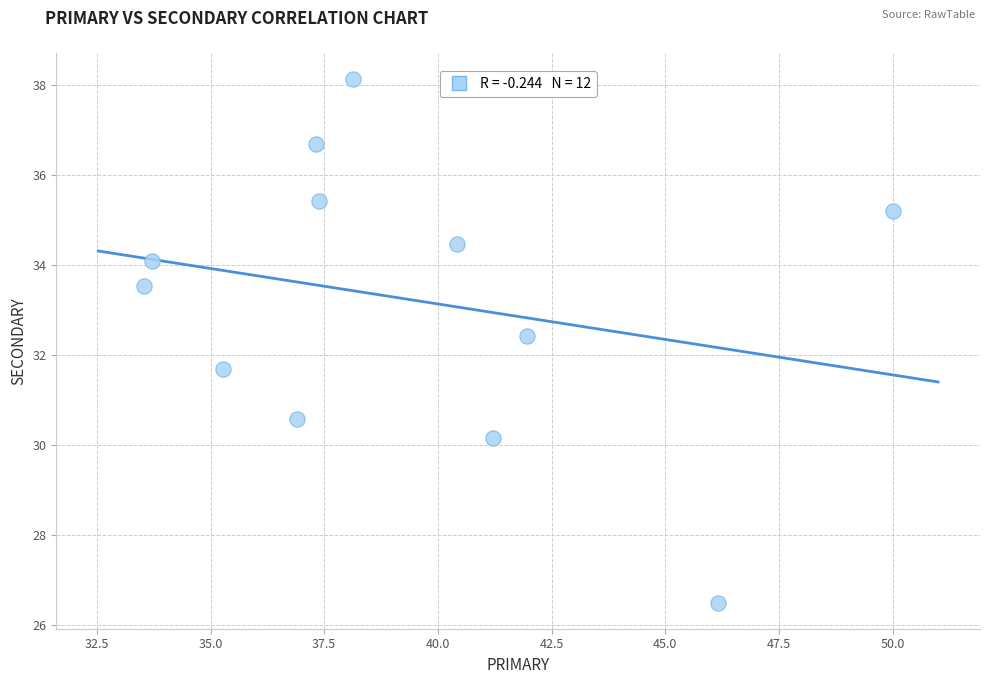

What is the range of X values (max minus min)?

16.5